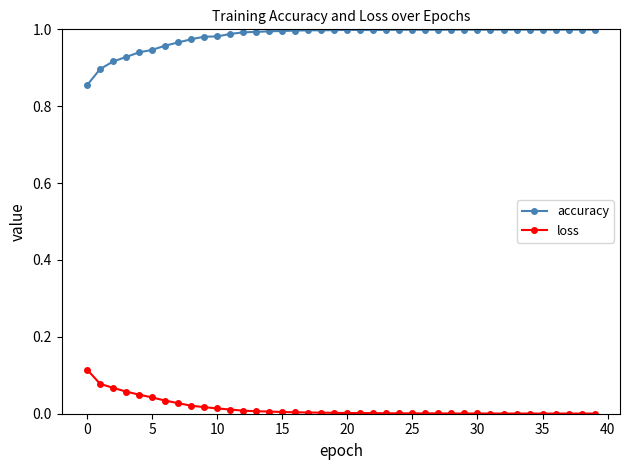

True or false: loss and accuracy cross at least once.

False